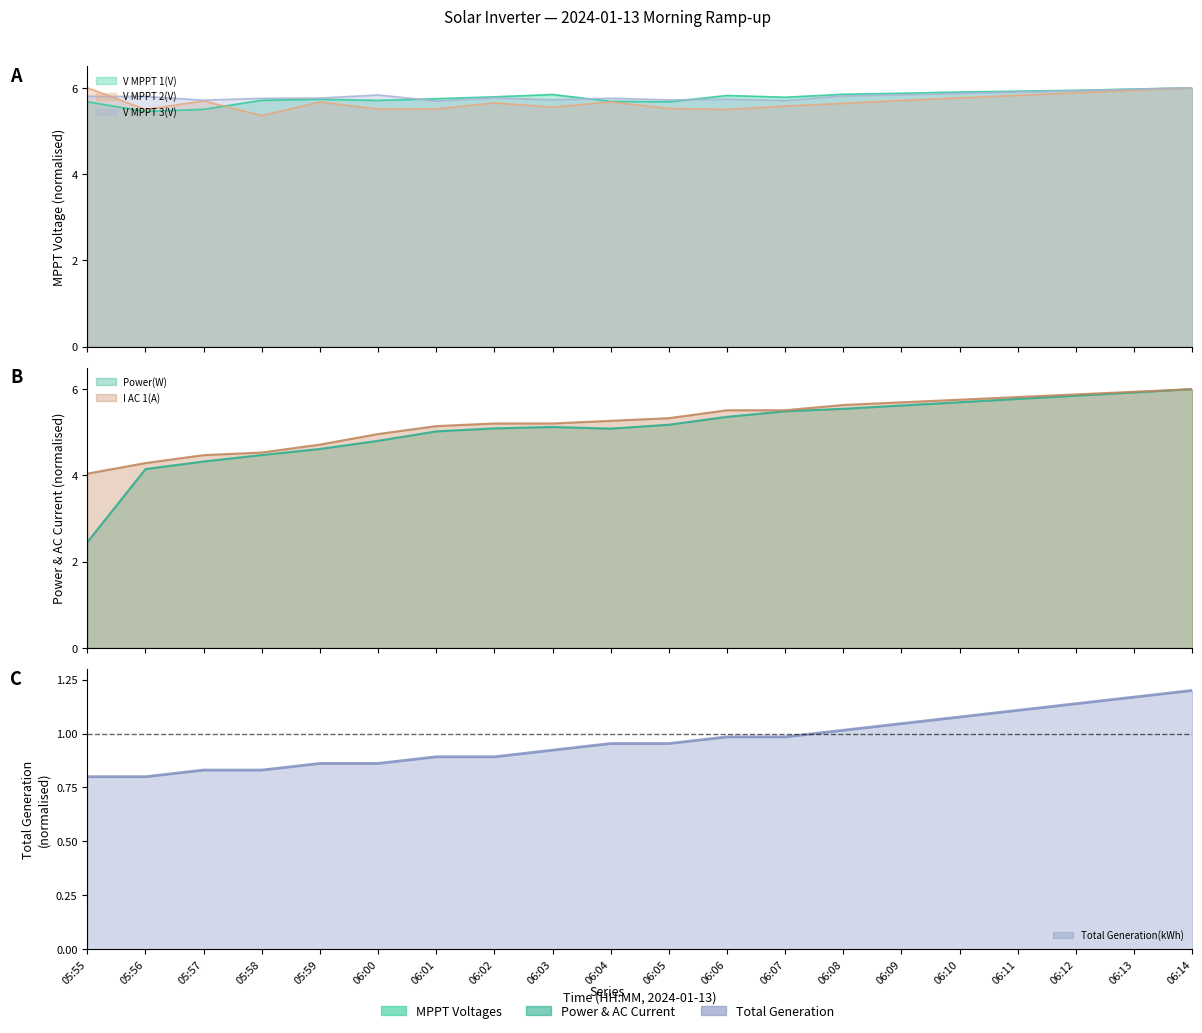

List the series in order of their peak value, highest first.

V MPPT 1(V), V MPPT 2(V), V MPPT 3(V), Power(W), I AC 1(A), Total Generation(kWh)